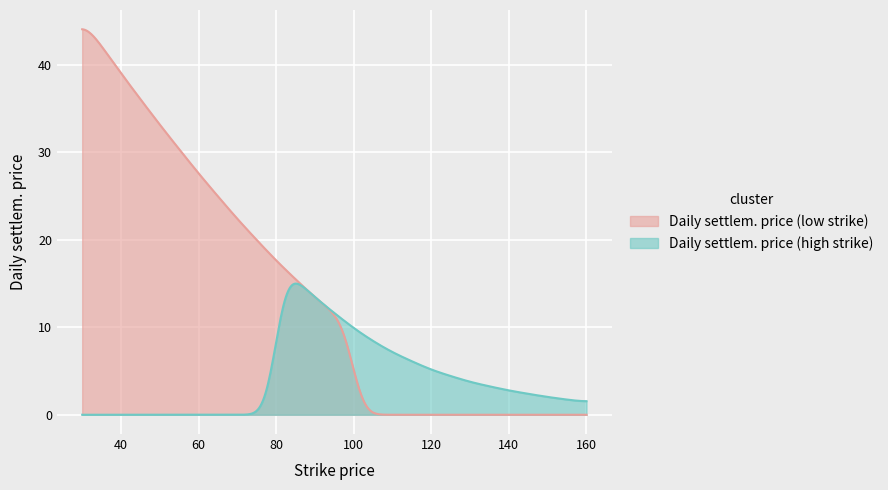

True or false: Daily settlem. price and Smoothed intersect in this chart.

False